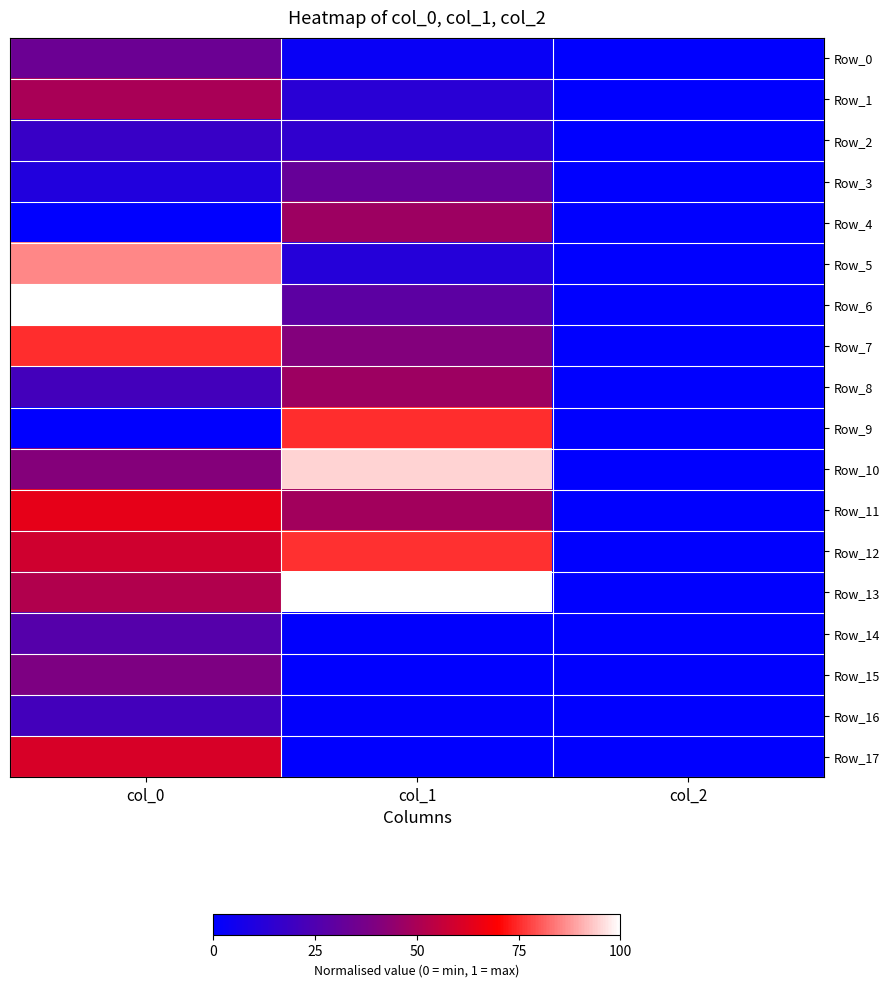

Reading left to right, what are all the values shown in this chart?

Row_0: col_0=0.3	col_1=0.0	col_2=0.0
Row_1: col_0=0.5	col_1=0.1	col_2=0.0
Row_2: col_0=0.2	col_1=0.2	col_2=0.0
Row_3: col_0=0.1	col_1=0.3	col_2=0.0
Row_4: col_0=0.0	col_1=0.5	col_2=0.0
Row_5: col_0=0.9	col_1=0.1	col_2=0.0
Row_6: col_0=1.0	col_1=0.3	col_2=0.0
Row_7: col_0=0.8	col_1=0.4	col_2=0.0
Row_8: col_0=0.2	col_1=0.5	col_2=0.0
Row_9: col_0=0.0	col_1=0.8	col_2=0.0
Row_10: col_0=0.4	col_1=0.9	col_2=0.0
Row_11: col_0=0.6	col_1=0.5	col_2=0.0
Row_12: col_0=0.6	col_1=0.8	col_2=0.0
Row_13: col_0=0.5	col_1=1.0	col_2=0.0
Row_14: col_0=0.3	col_1=0.0	col_2=0.0
Row_15: col_0=0.4	col_1=0.0	col_2=0.0
Row_16: col_0=0.2	col_1=0.0	col_2=0.0
Row_17: col_0=0.6	col_1=0.0	col_2=0.0